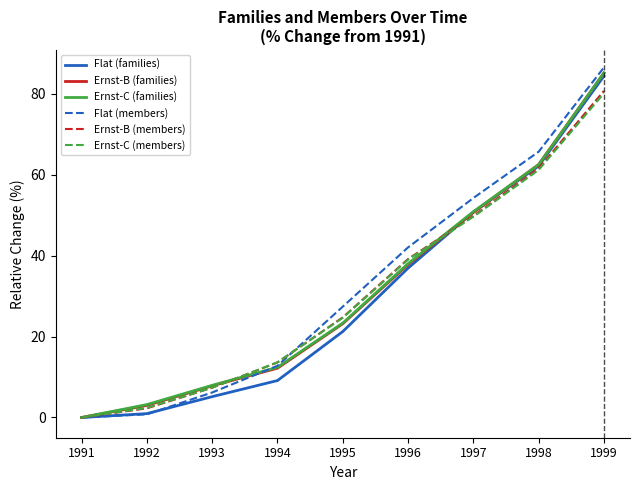

Does the chart display data point markers on the line(s)?

No